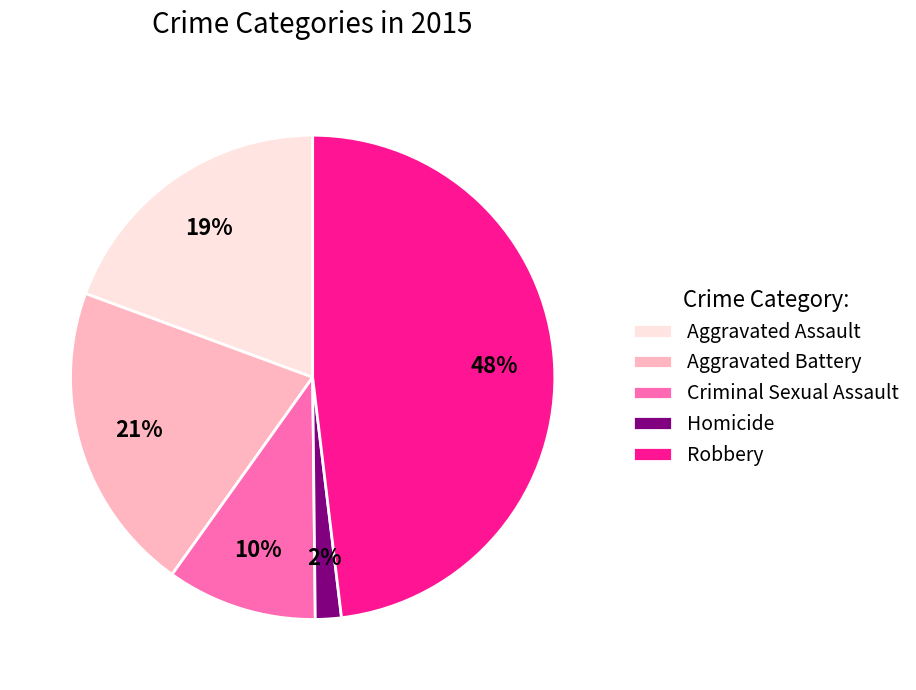

To the nearest percent, what portion does Aggravated Assault represent?

19%